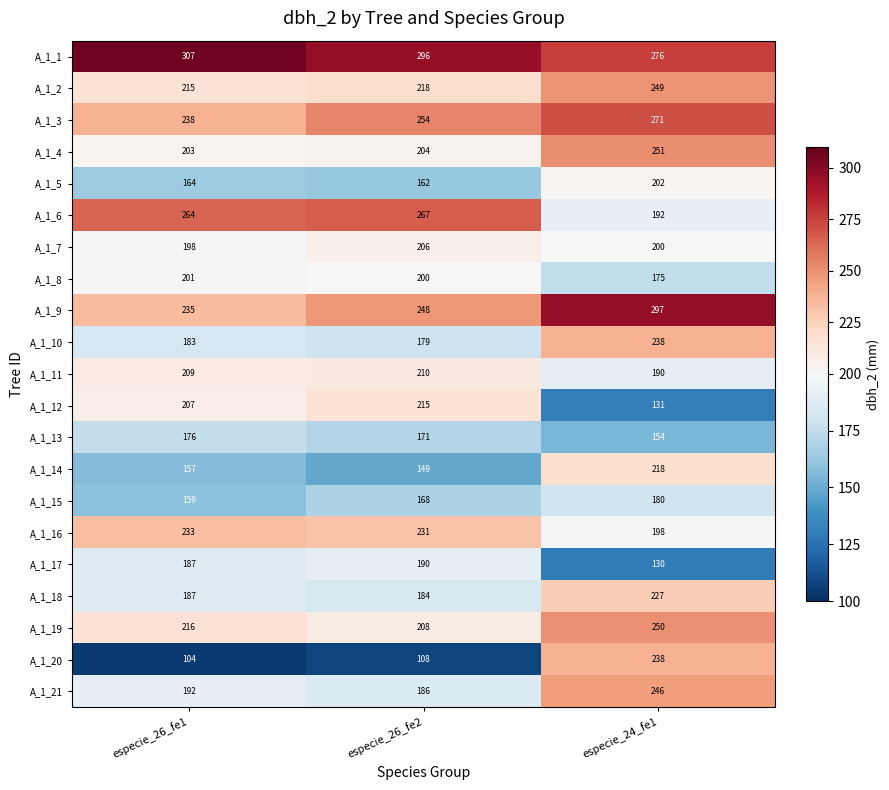

Which series has the widest spread of values?

A_1_20